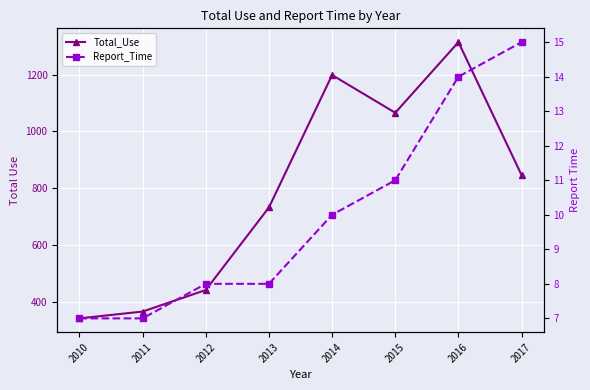

What is the value of the Report_Time point at the 8th from the left?

15